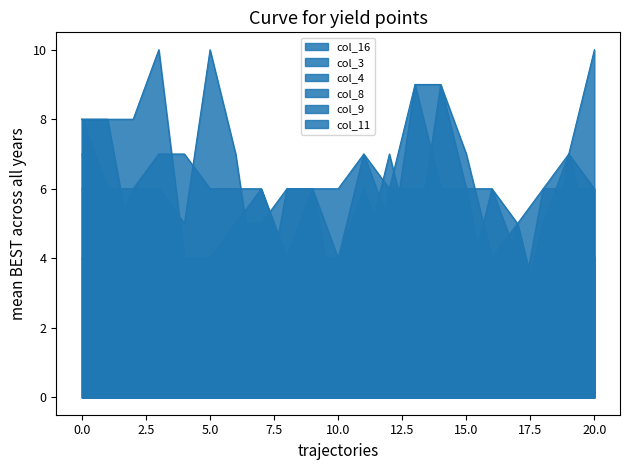

Where is the first local minimum for col_9?

8